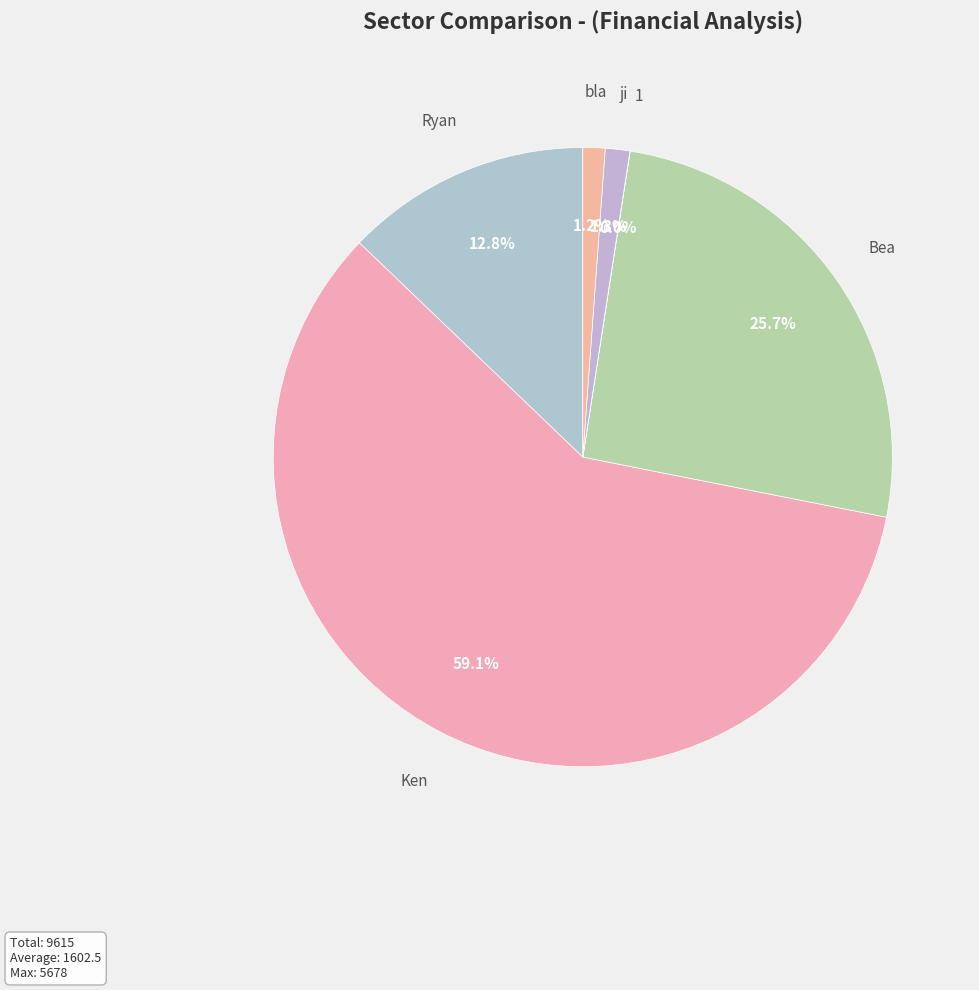

Is there a majority slice in this chart?

Yes